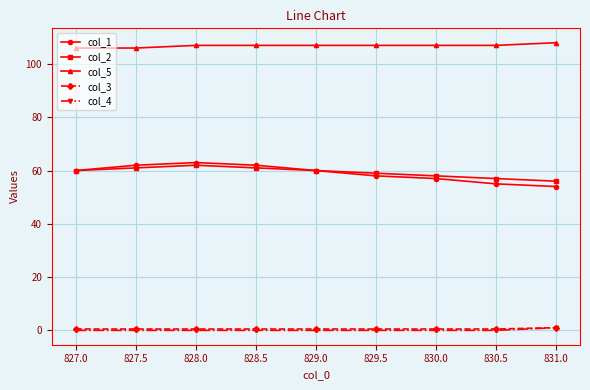

What is the label of the 3rd point from the left?

828.0